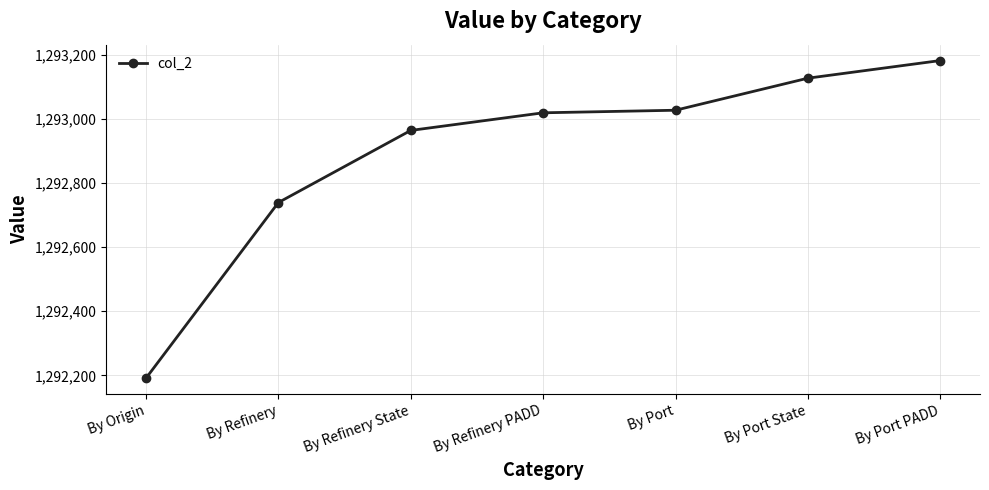

What is the sum of all values?

9050249